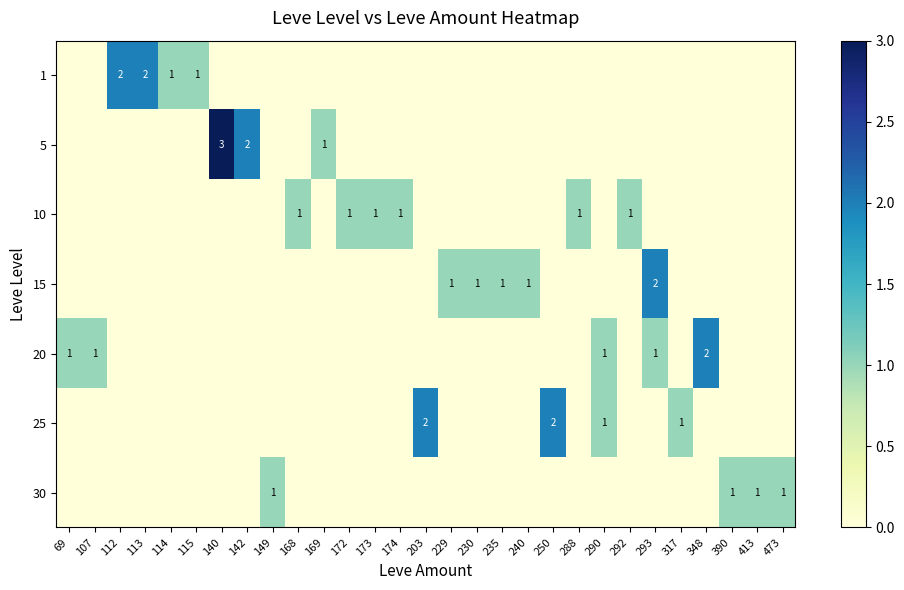

What is the spread (max minus min) of values at 288?

1